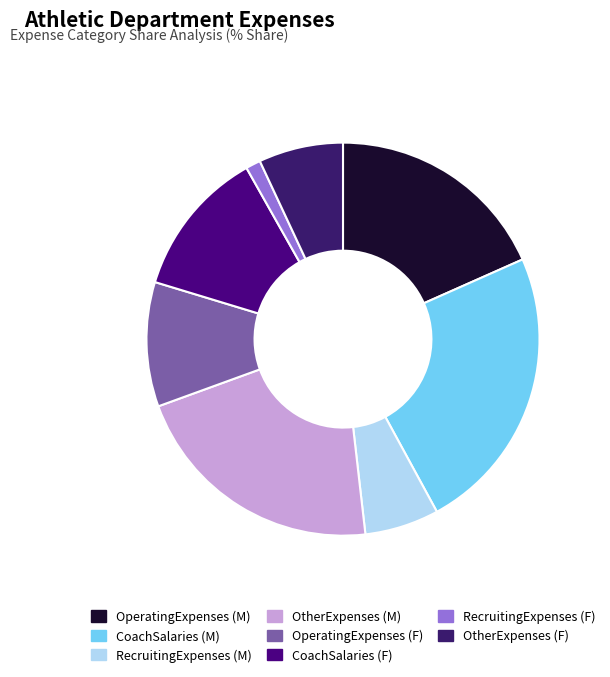

What is the smallest slice in the pie chart?

RecruitingExpenses (F)